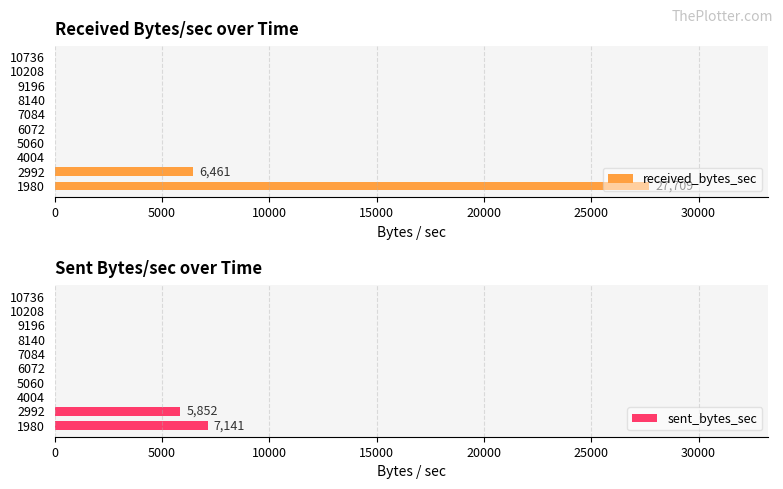

What is the highest value of the received_bytes_sec series?

27709